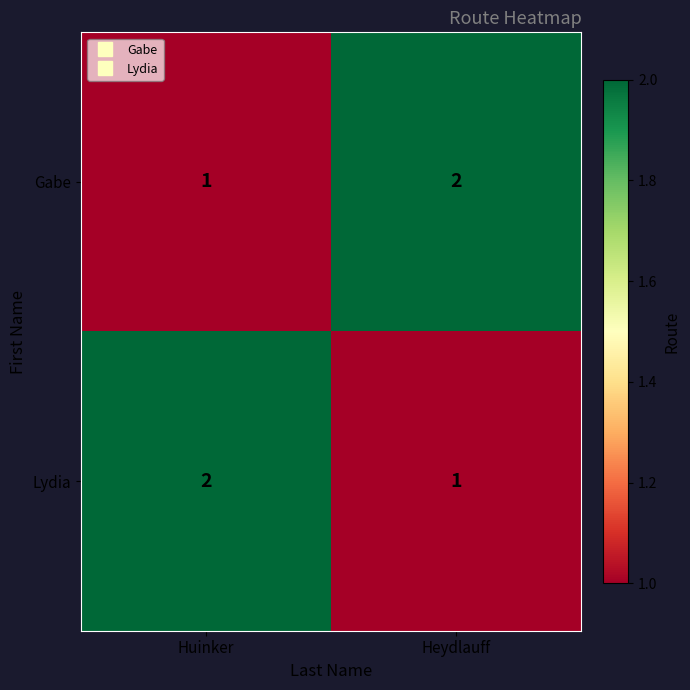

What is the spread (max minus min) of values at Huinker?

1